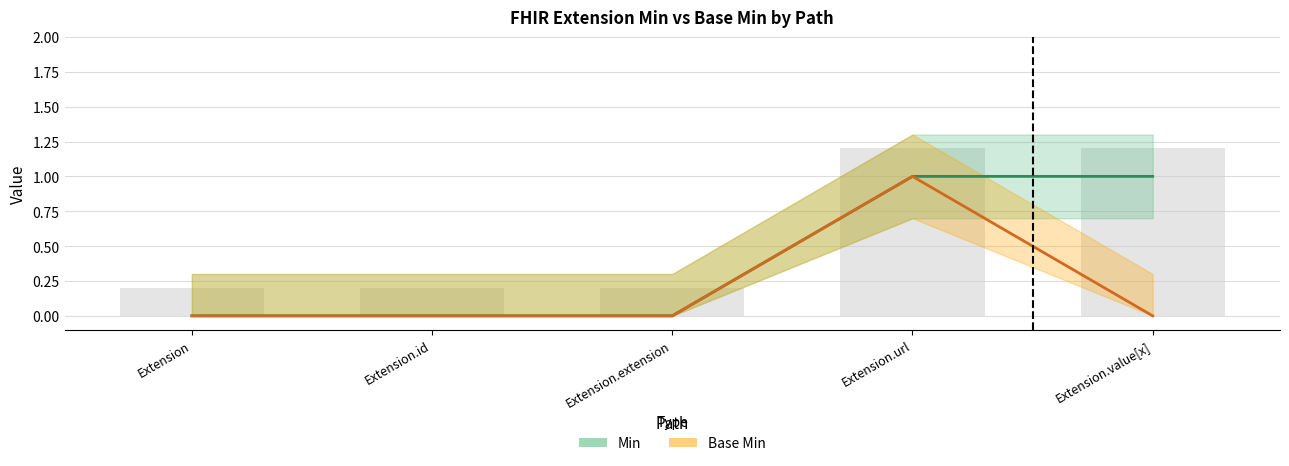

How many distinct data groups are displayed?

2